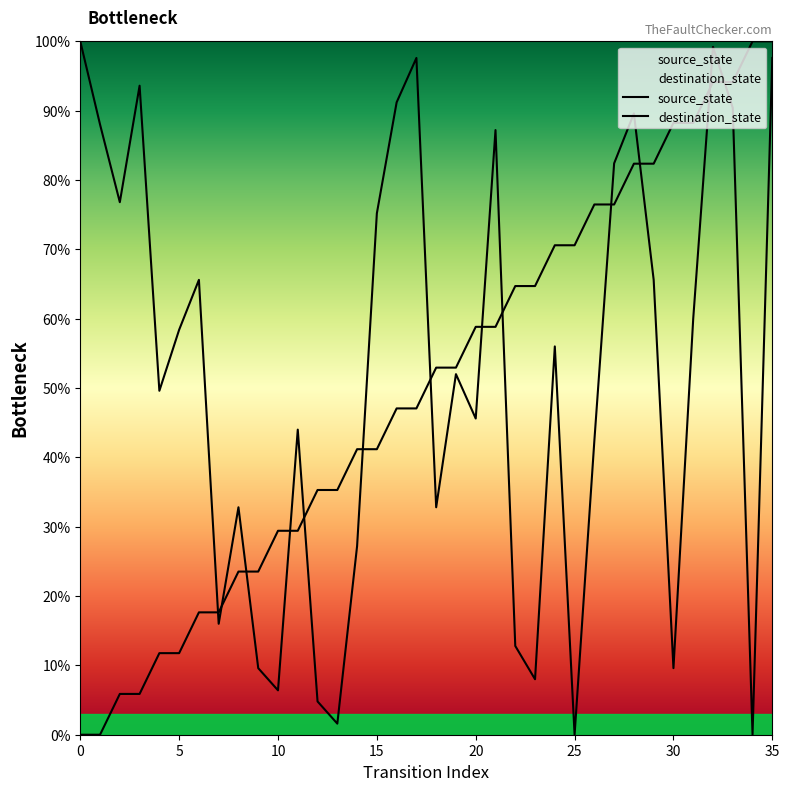

True or false: source_state has more than 0 points higher than both neighbors.

False